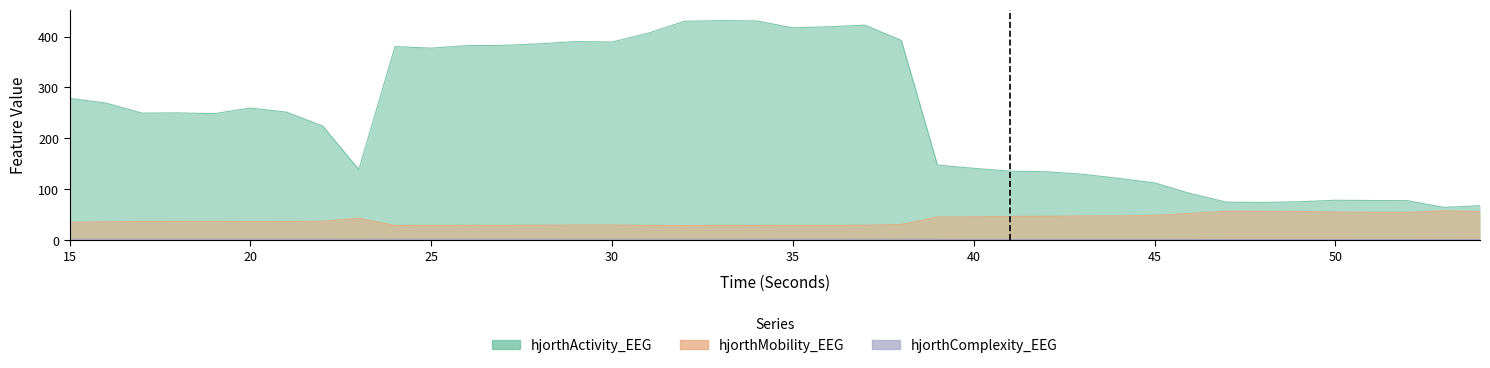

List the series in order of their overall mean, highest first.

hjorthActivity_EEG, hjorthMobility_EEG, hjorthComplexity_EEG